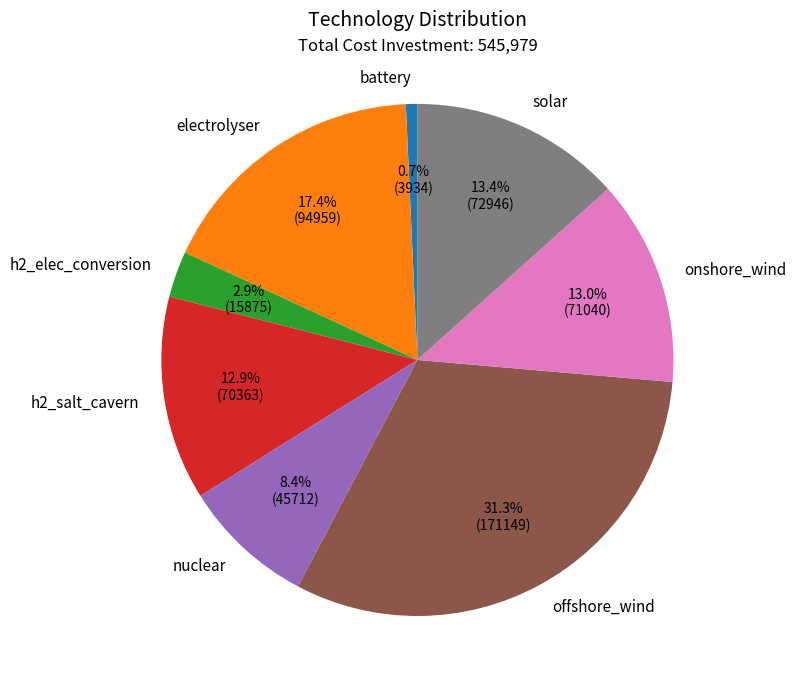

Does any single category account for the majority?

No